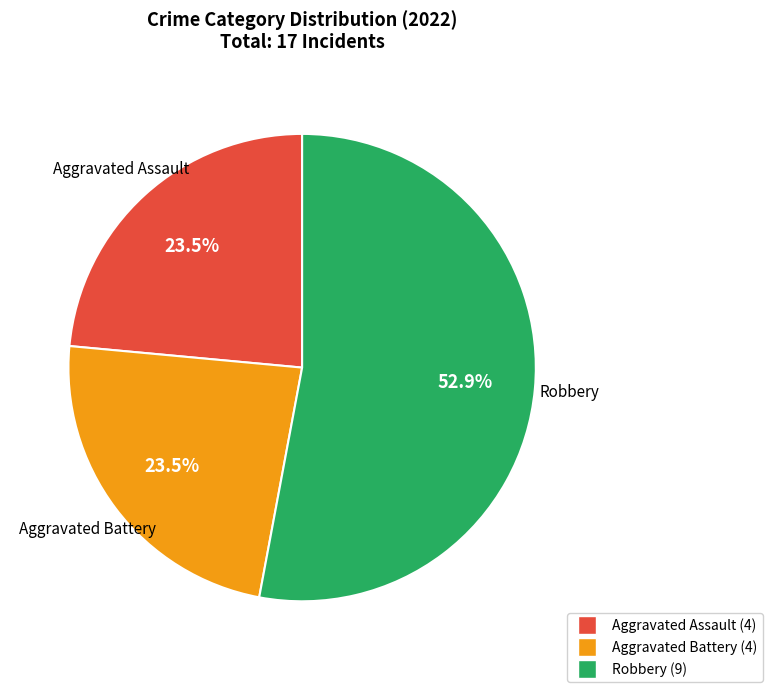

Does any single category account for the majority?

Yes